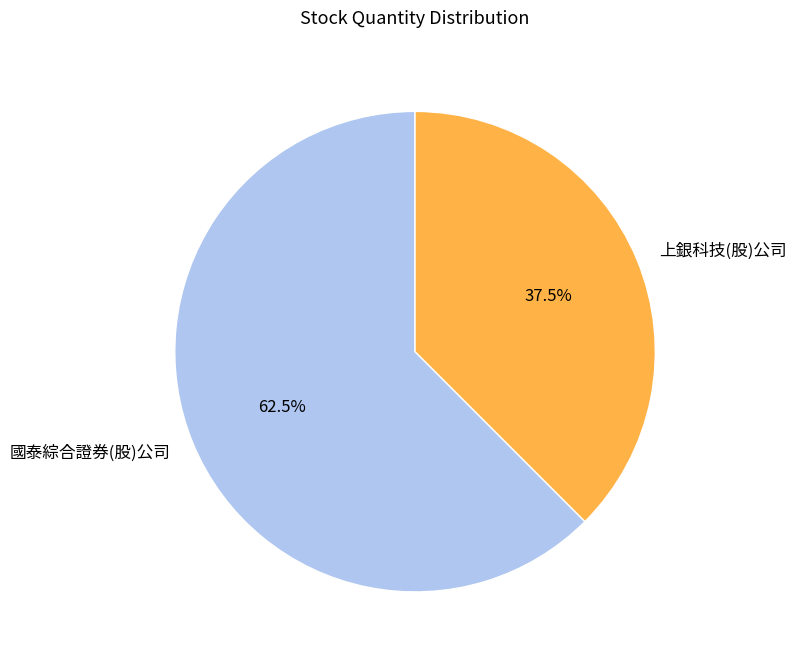

What is the largest slice in the pie chart?

國泰綜合證券(股)公司